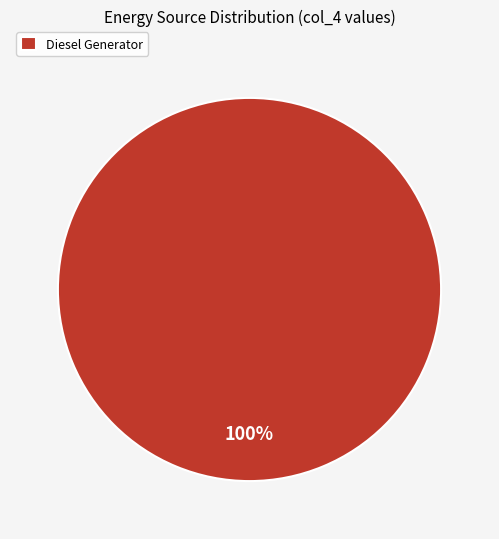

Which category accounts for the majority?

Diesel Generator